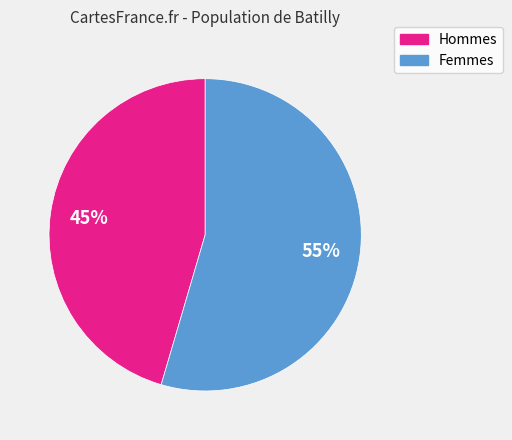

Is there any slice that represents more than half of the pie?

Yes